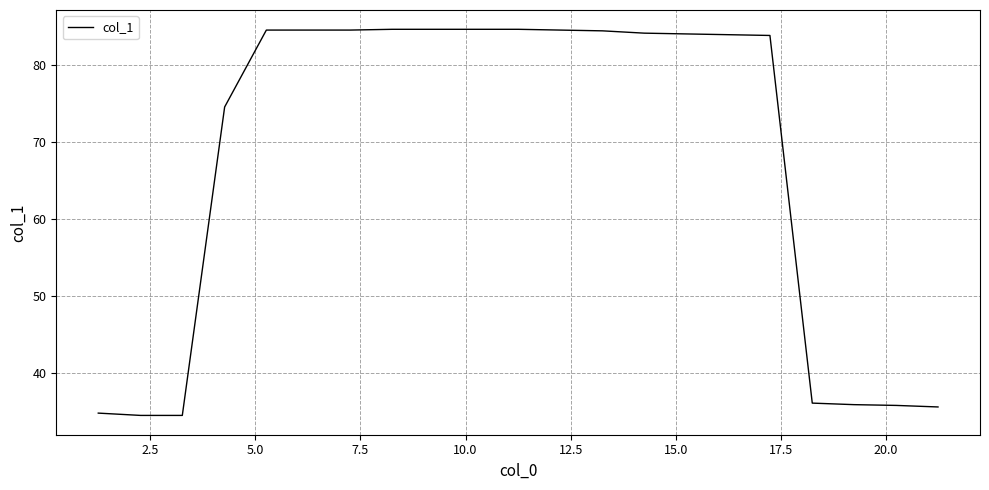

What is the difference between the second highest and minimum values?

50.2